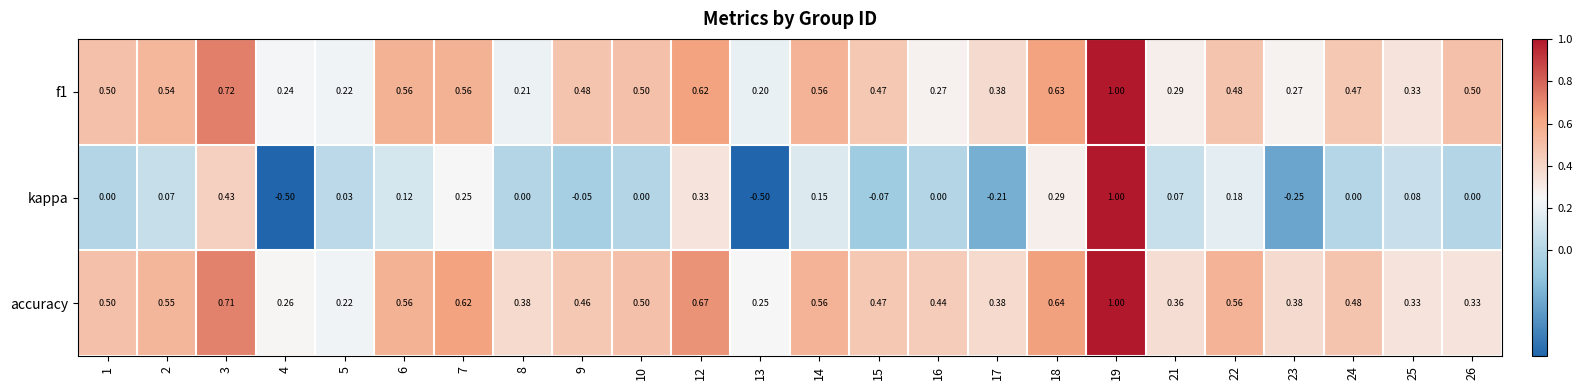

Which series has the largest total across all categories?

accuracy